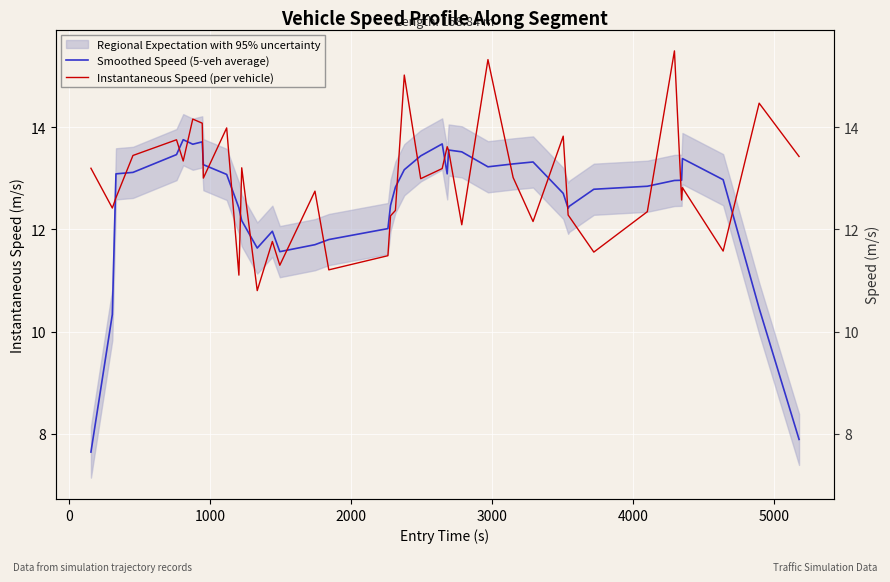

How many lines are shown in the chart?

2